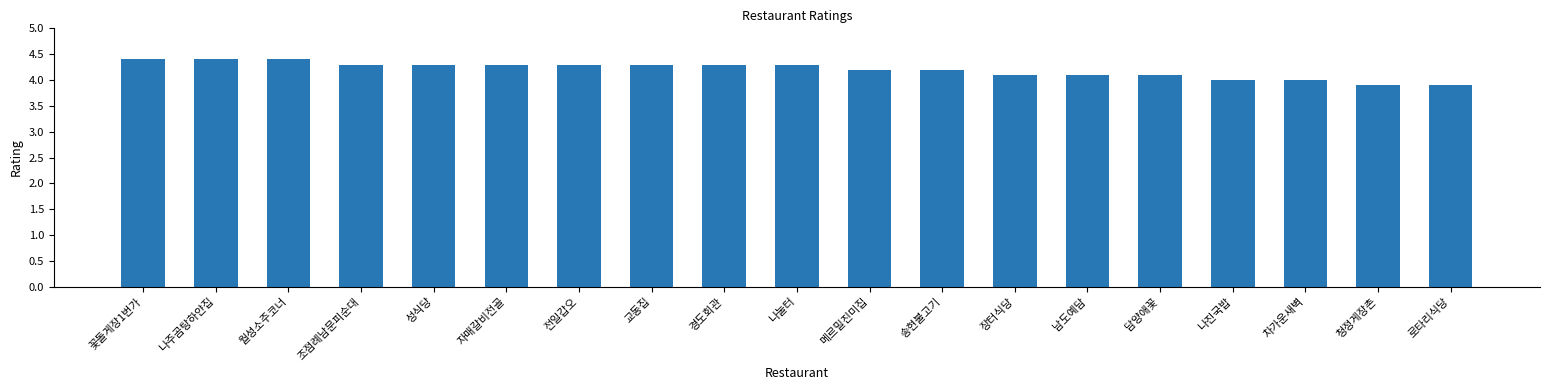

What is the minimum value shown in the chart?

3.9